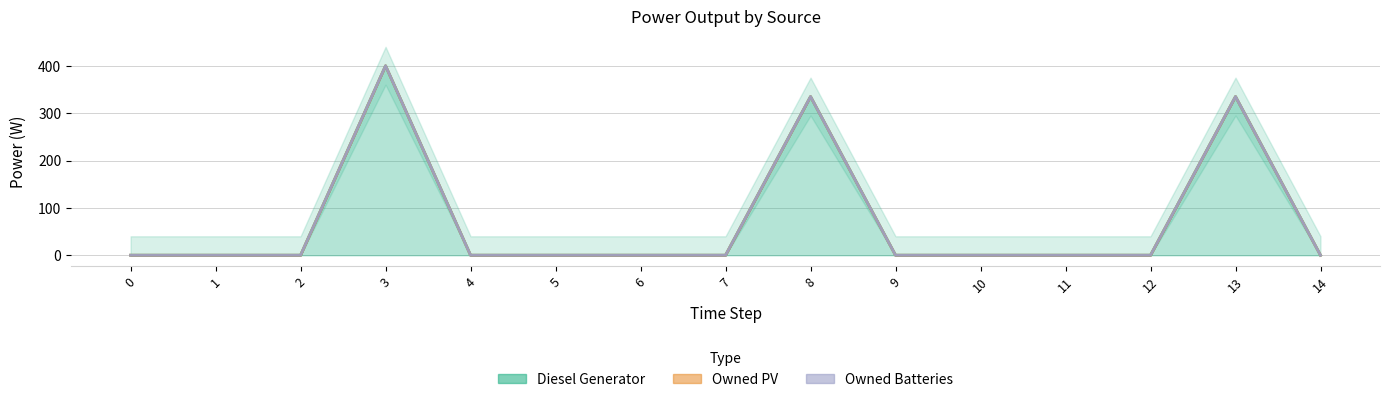

Which series has the widest spread of values?

Diesel Generator